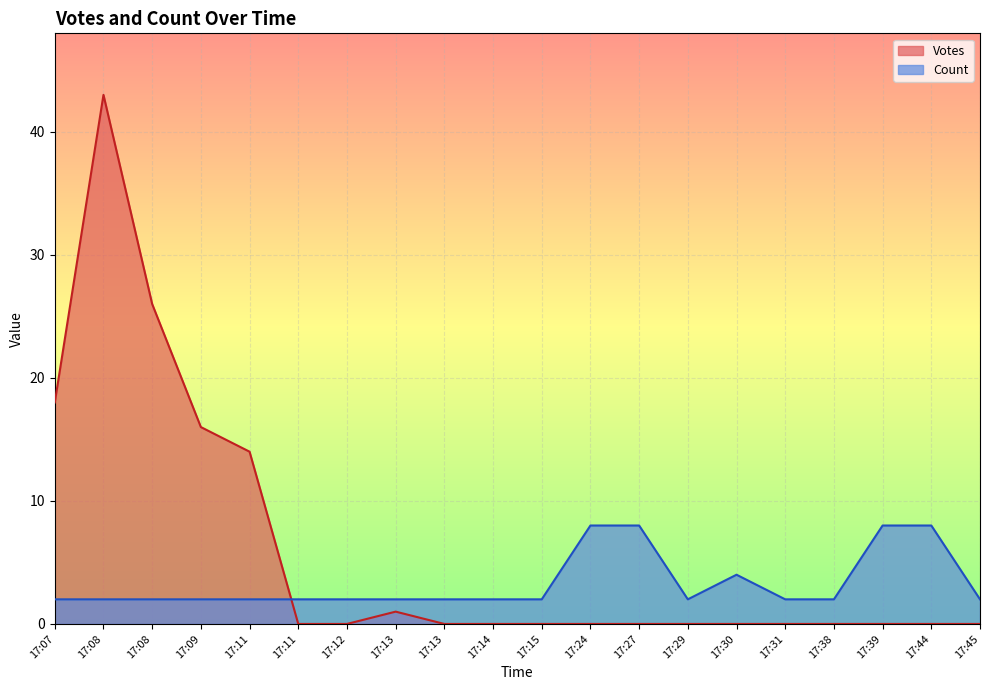

True or false: Count and Votes intersect in this chart.

True